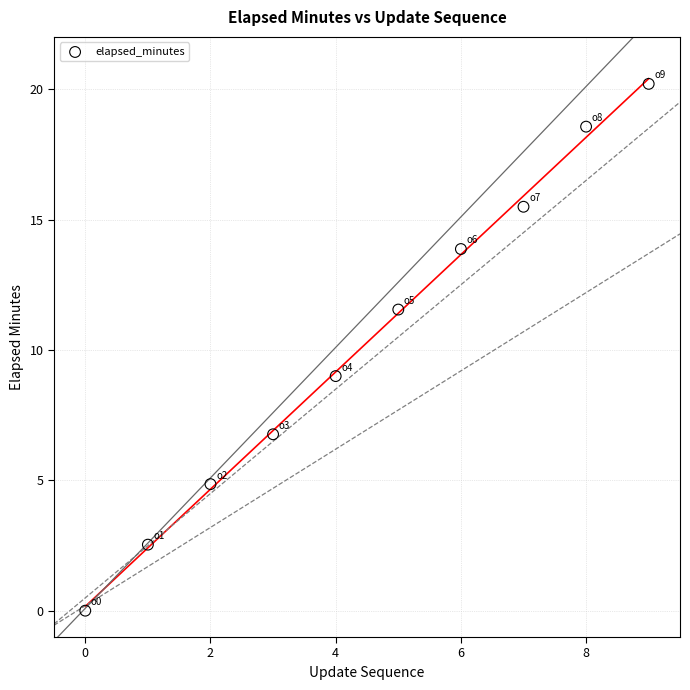

What is the average Y value?

10.3